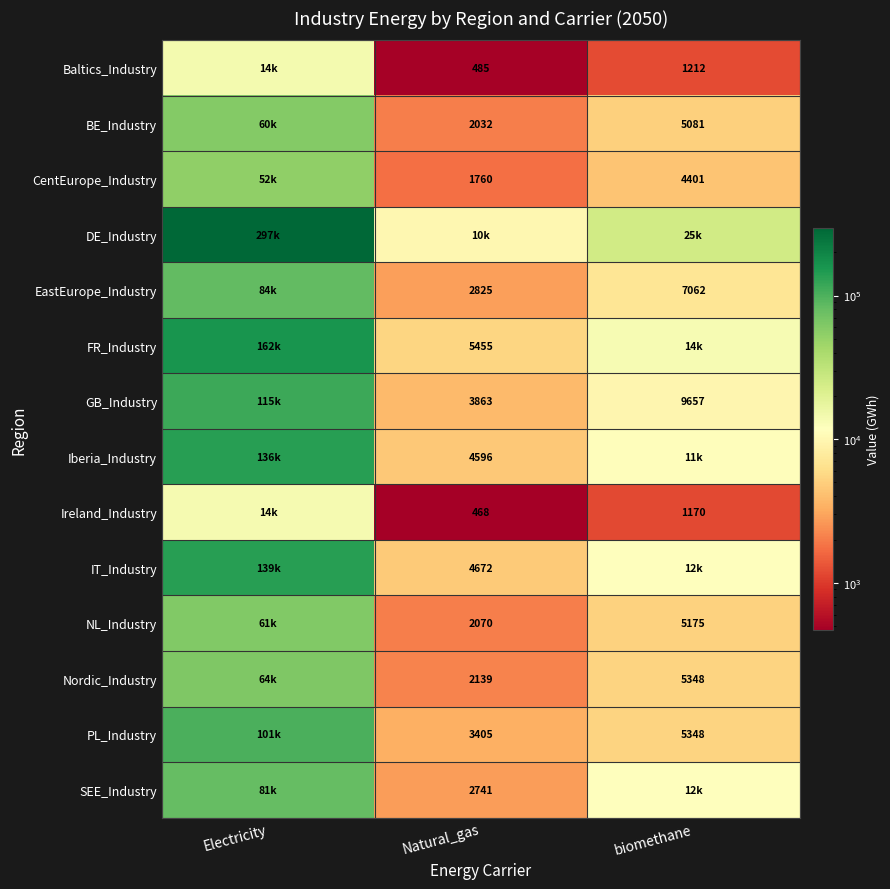

What is the minimum value shown in the chart?

468.0